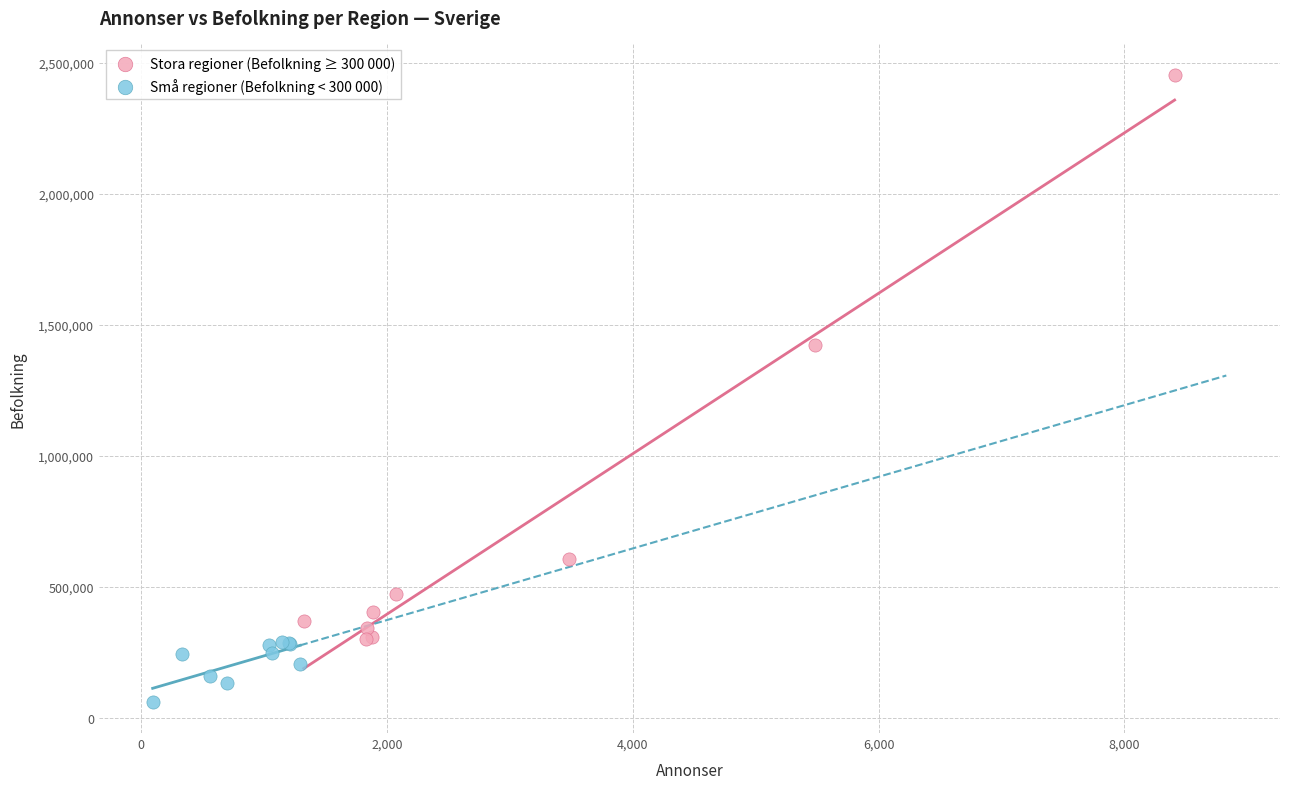

What are all the series names shown in the legend?

Stora regioner (Befolkning ≥ 300 000), Små regioner (Befolkning < 300 000)